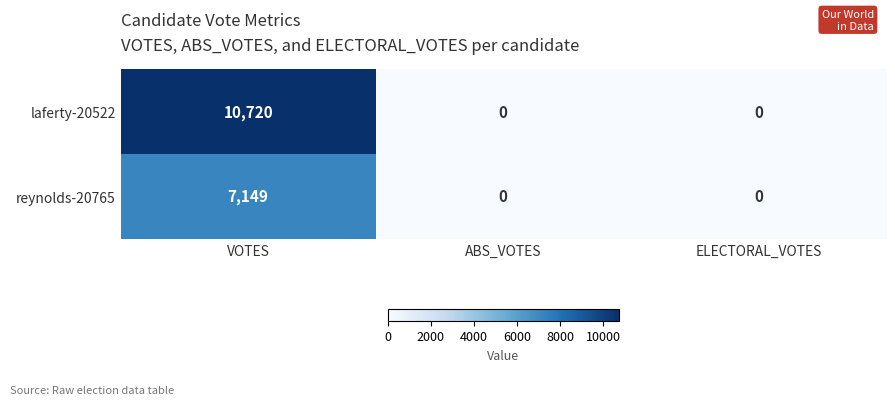

The laferty-20522 series shows 6114 at ABS_VOTES. True or false?

False